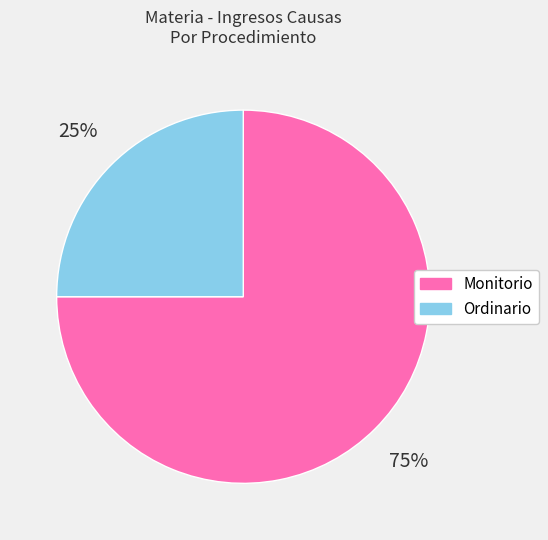

To the nearest percent, what is the difference between the largest and smallest slice percentages?

50%